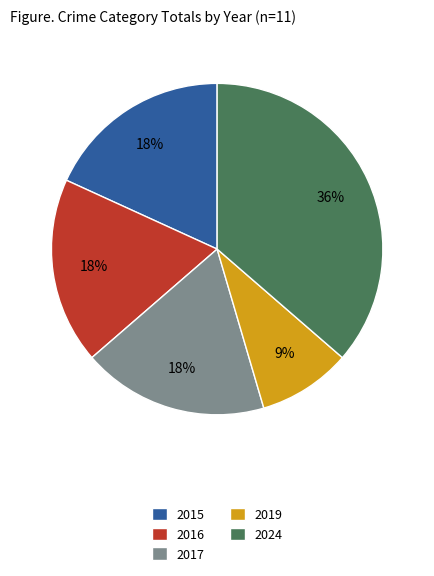

To the nearest percent, what percentage of the pie is 2016?

18%